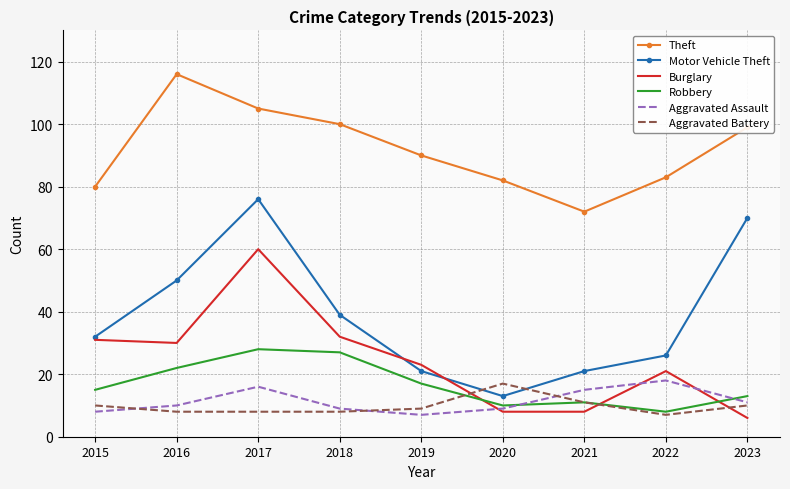

Which series has the largest range (max minus min)?

Motor Vehicle Theft